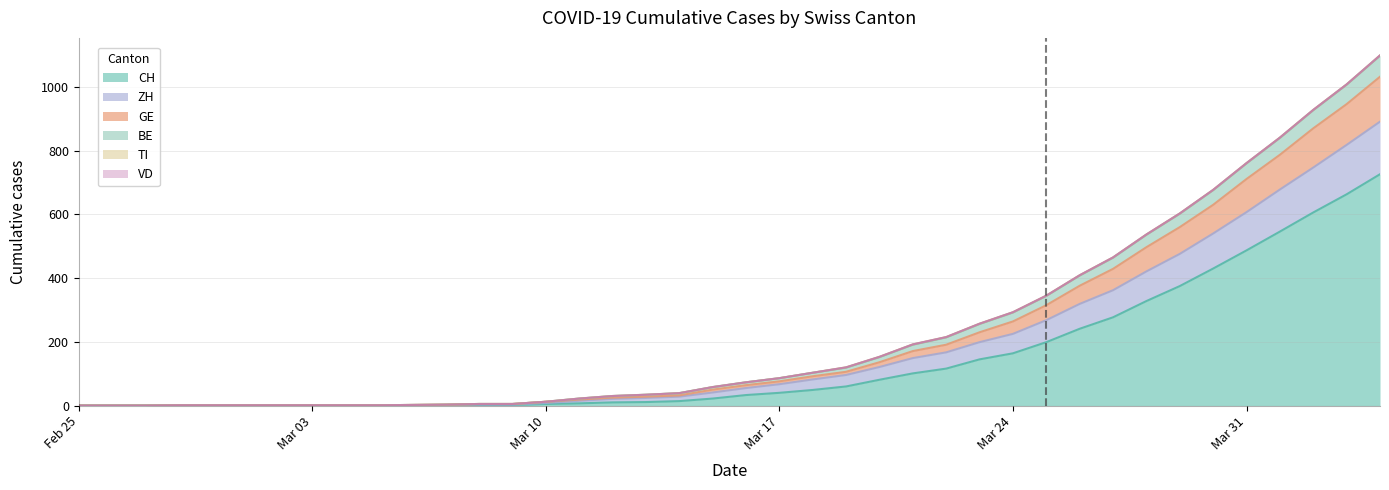

How many positive values does the BE series have?

37